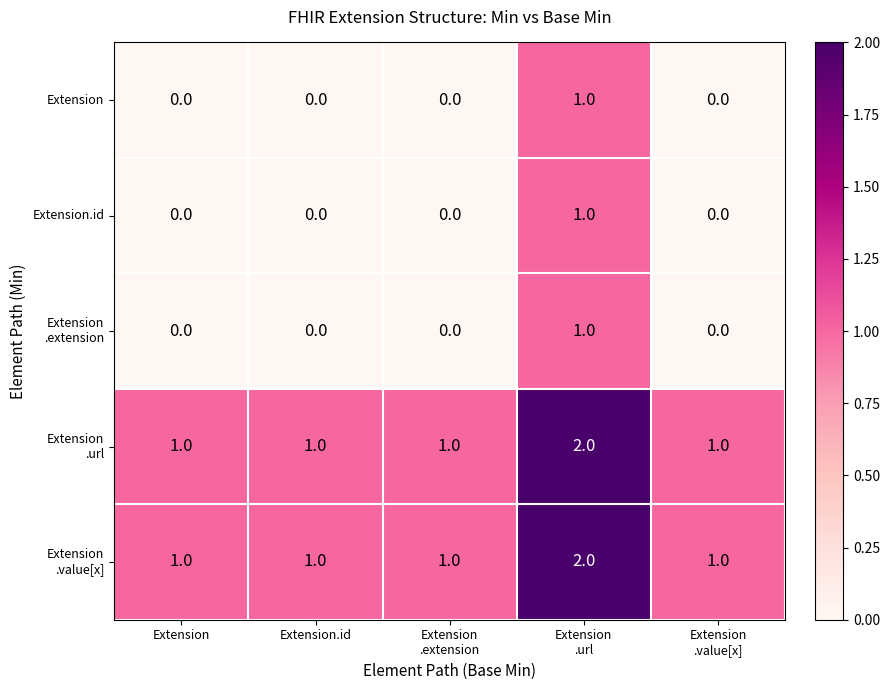

Count the Extension values in the range 0 to 1.

5